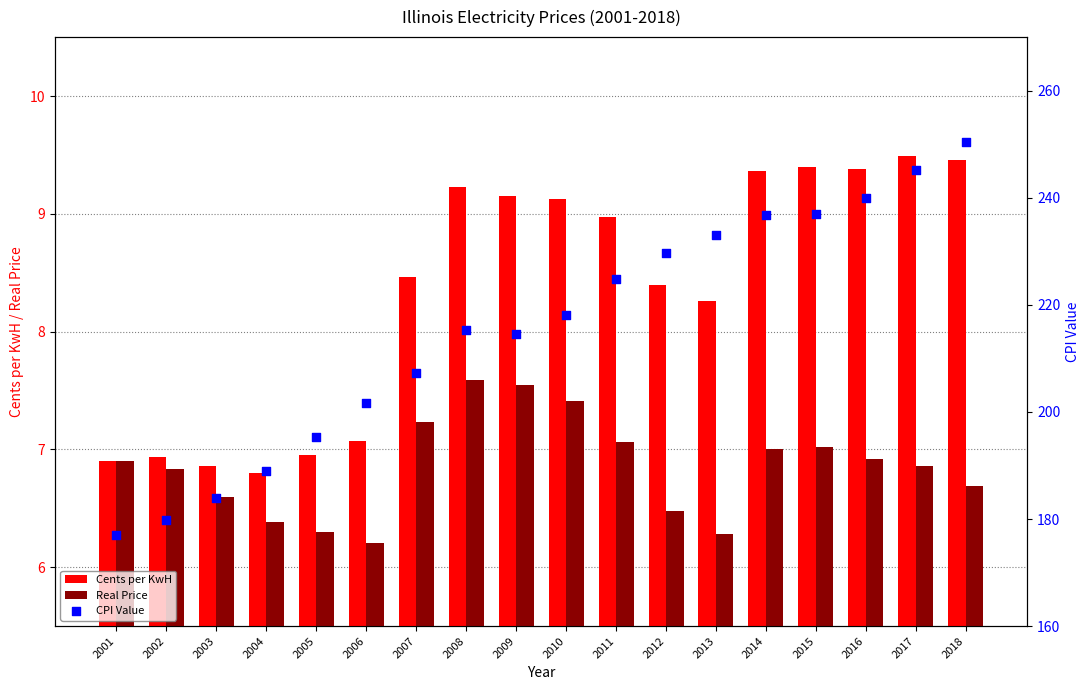

What are all the series names shown in the legend?

Cents per KwH, Real Price, CPI Value